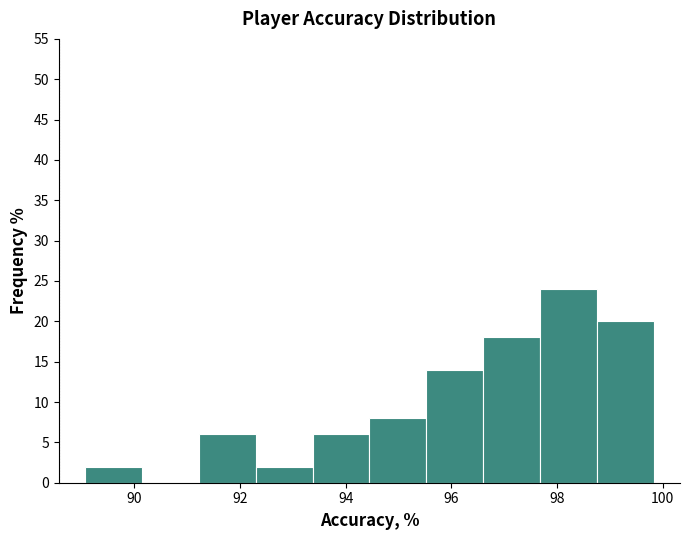

Reading left to right, transcribe this chart: for each bar, give the range it covers on the x-axis and its height. Neither the bar edges nor the heights are printed on the chart, so give them approximately, as read against the axes.

89.0 to 90.2: 2
90.2 to 91.2: 0
91.2 to 92.2: 6
92.2 to 93.4: 2
93.4 to 94.4: 6
94.4 to 95.6: 8
95.6 to 96.6: 14
96.6 to 97.6: 18
97.6 to 98.8: 24
98.8 to 99.8: 20